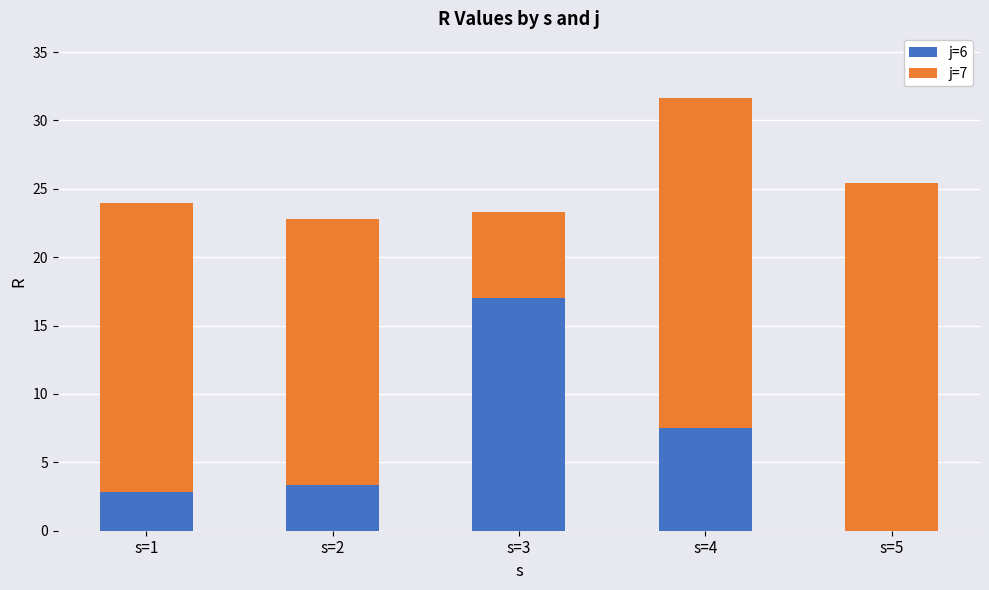

At which category is the sum across all series the highest?

s=4